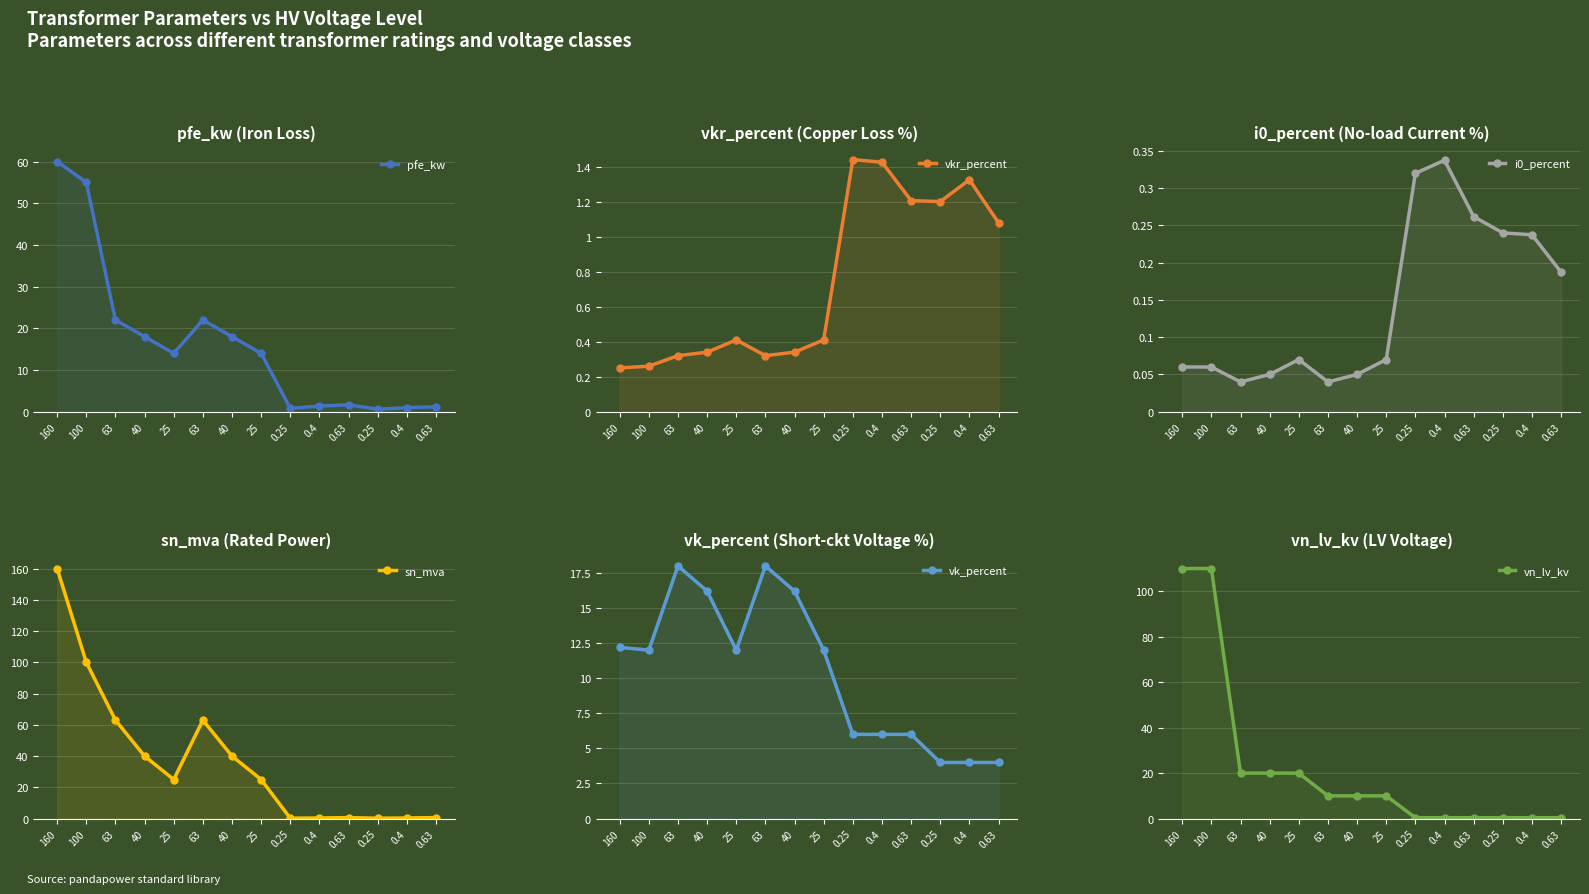

Between 40 and 0.25, which is larger?

40